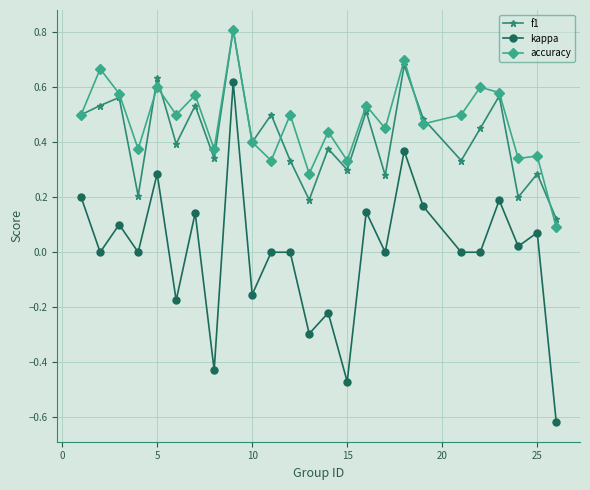

Count the f1 values in the range 0 to 1.

25